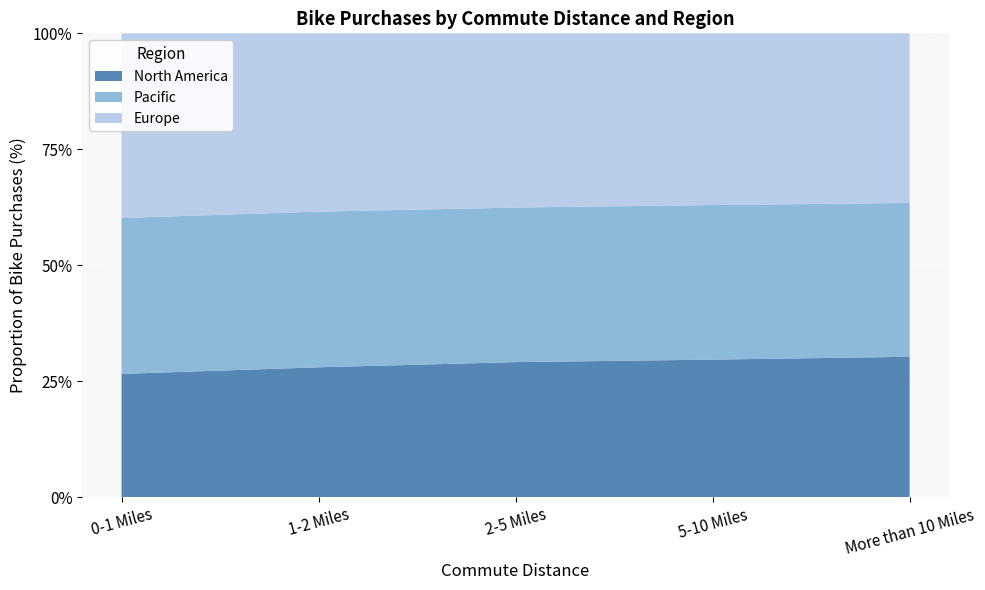

What is the total value across all series at 1-2 Miles?

100.0